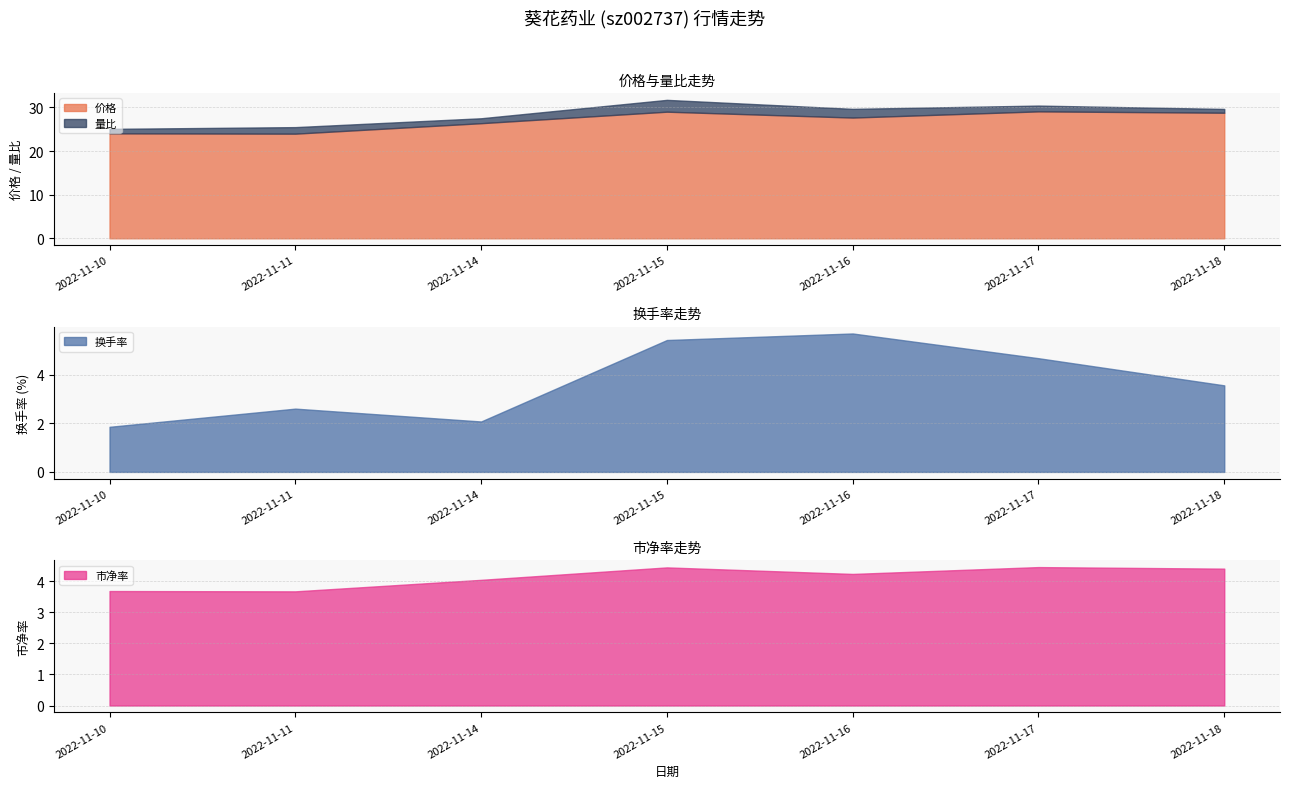

At how many categories does at least one series exceed 4?

7